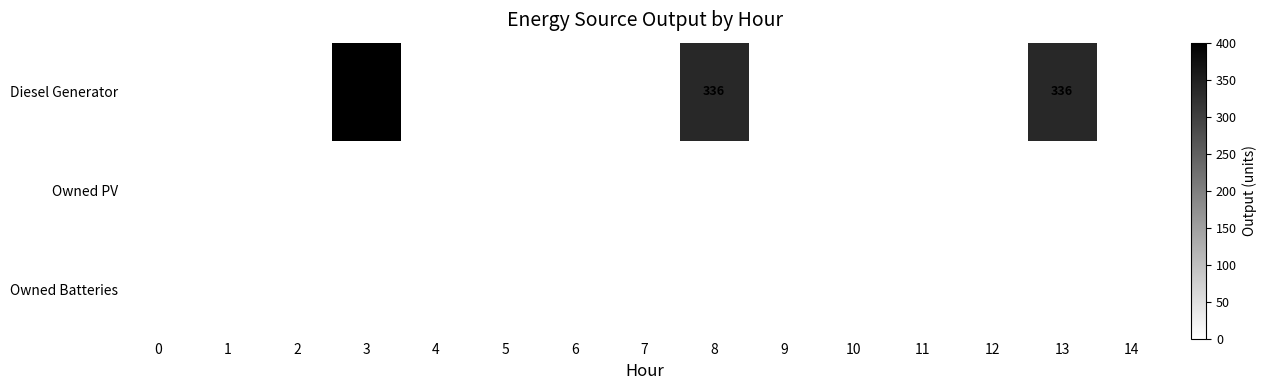

Which series changed the most between 6 and 13?

Diesel Generator